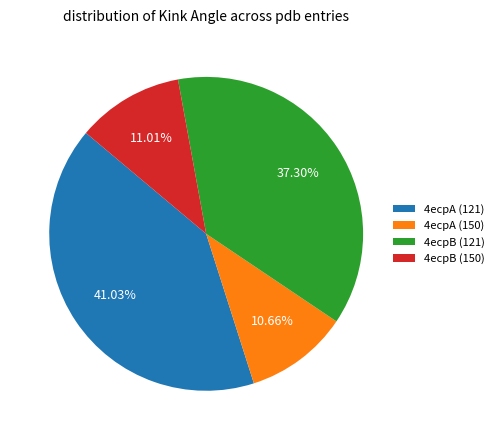

The 4ecpB (150) slice represents 11% of the pie. True or false?

True